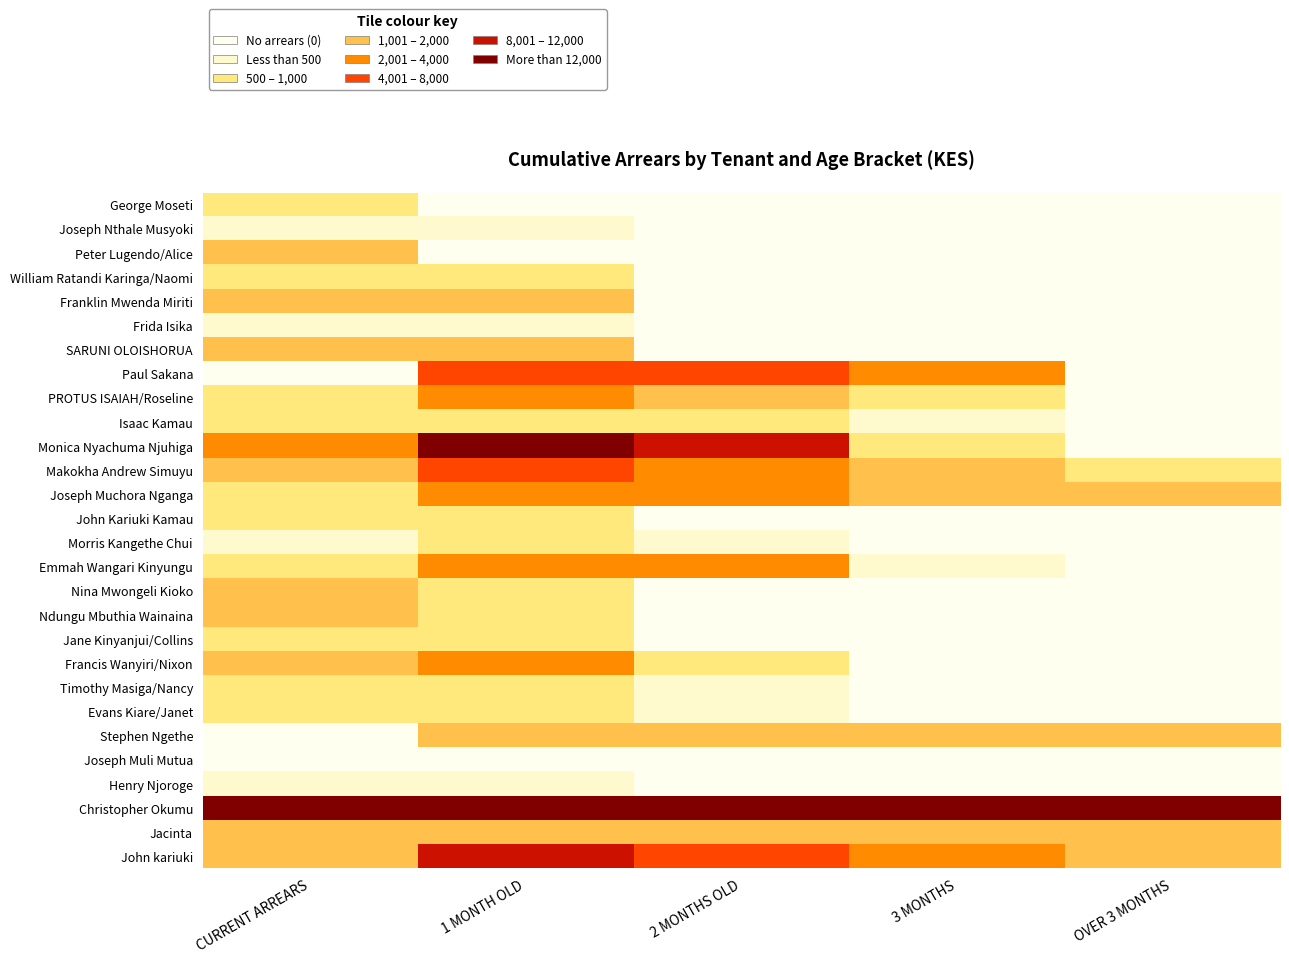

At 1 MONTH OLD, list the series in order from smallest to largest.

George Moseti, Peter Lugendo/Alice, Joseph Muli Mutua, Joseph Nthale Musyoki, Henry Njoroge, Frida Isika, John Kariuki Kamau, Nina Mwongeli Kioko, Evans Kiare/Janet, William Ratandi Karinga/Naomi, Ndungu Mbuthia Wainaina, Jane Kinyanjui/Collins, Morris Kangethe Chui, Isaac Kamau, Timothy Masiga/Nancy, Franklin Mwenda Miriti, SARUNI OLOISHORUA, Jacinta, Stephen Ngethe, Francis Wanyiri/Nixon, PROTUS ISAIAH/Roseline, Emmah Wangari Kinyungu, Joseph Muchora Nganga, Makokha Andrew Simuyu, Paul Sakana, John kariuki, Monica Nyachuma Njuhiga, Christopher Okumu